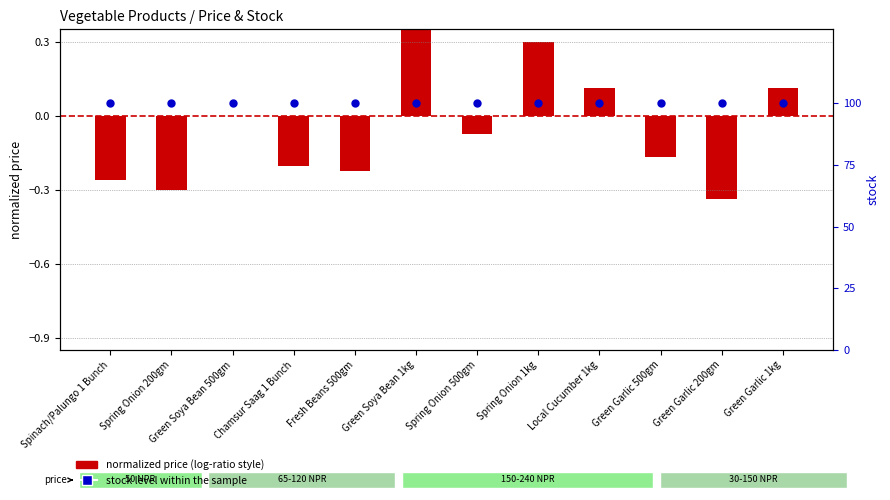

Which series contains the highest Y value?

stock level within the sample